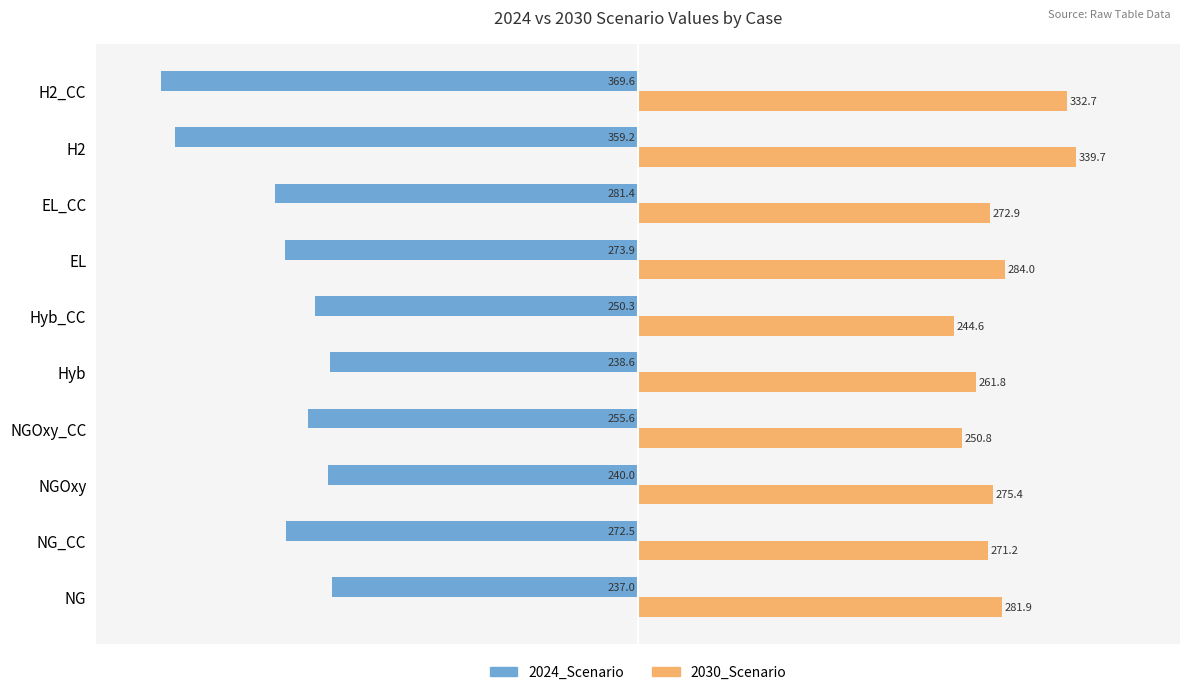

Where is 2024_Scenario nearest to the value -303?

EL_CC